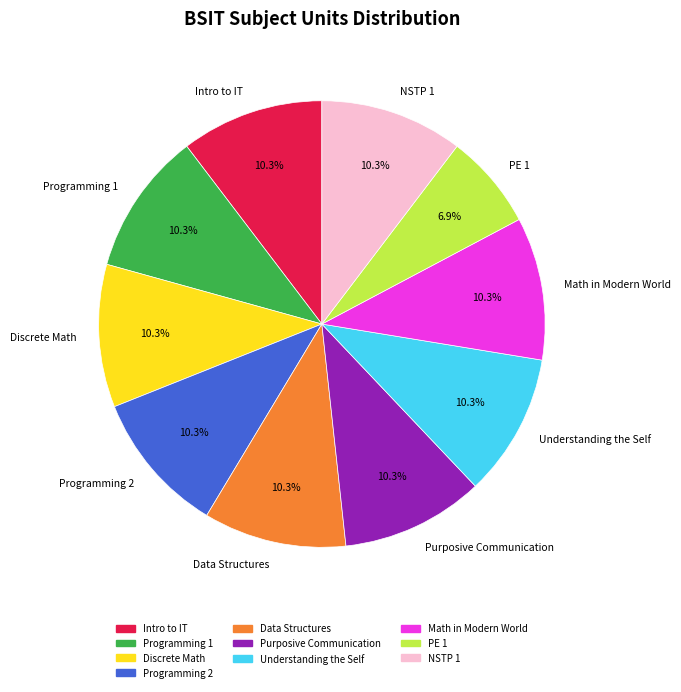

To the nearest percent, what is the average slice percentage?

10%